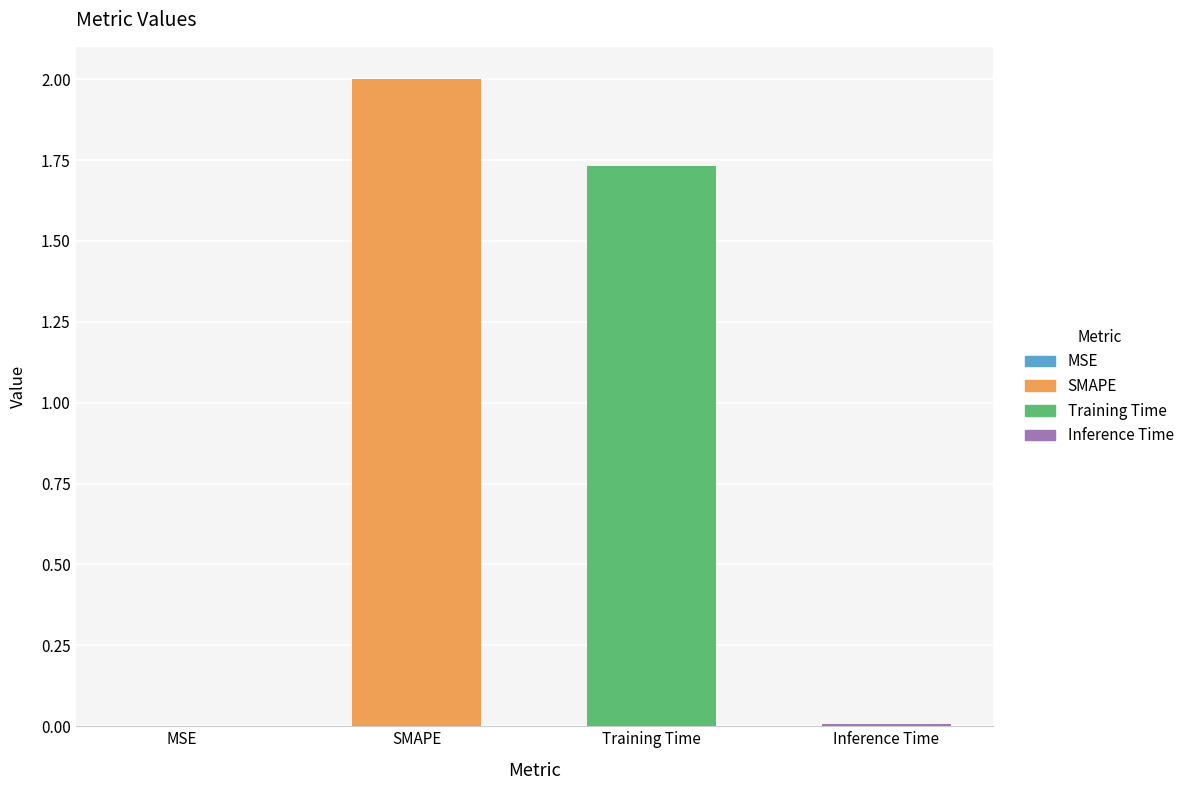

At which label does the data first exceed 1?

SMAPE